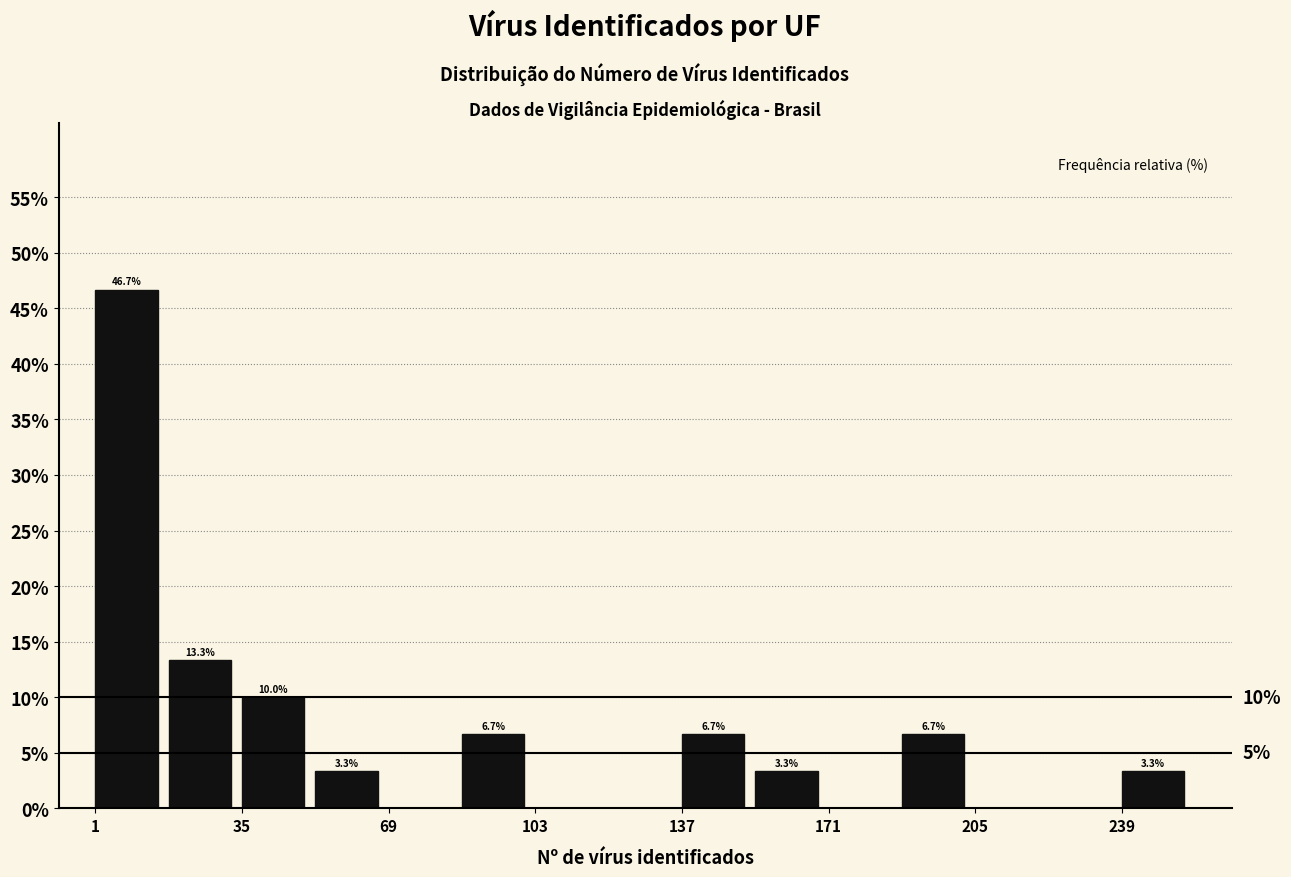

Read against the x-axis, roughly where is the centre of the tallest bar?

10